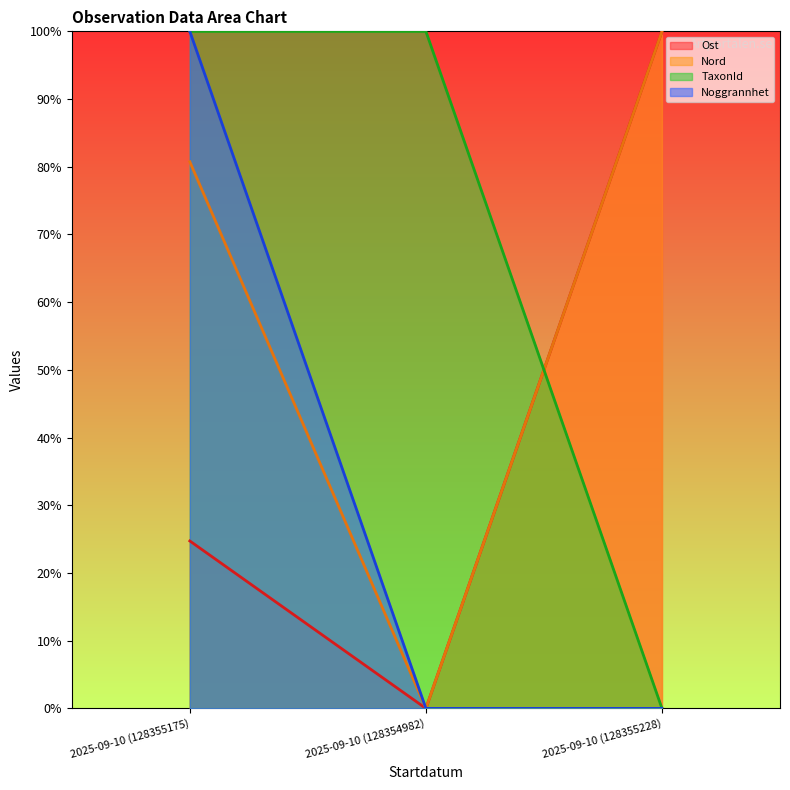

What are all the series names shown in the legend?

Ost, Nord, TaxonId, Noggrannhet